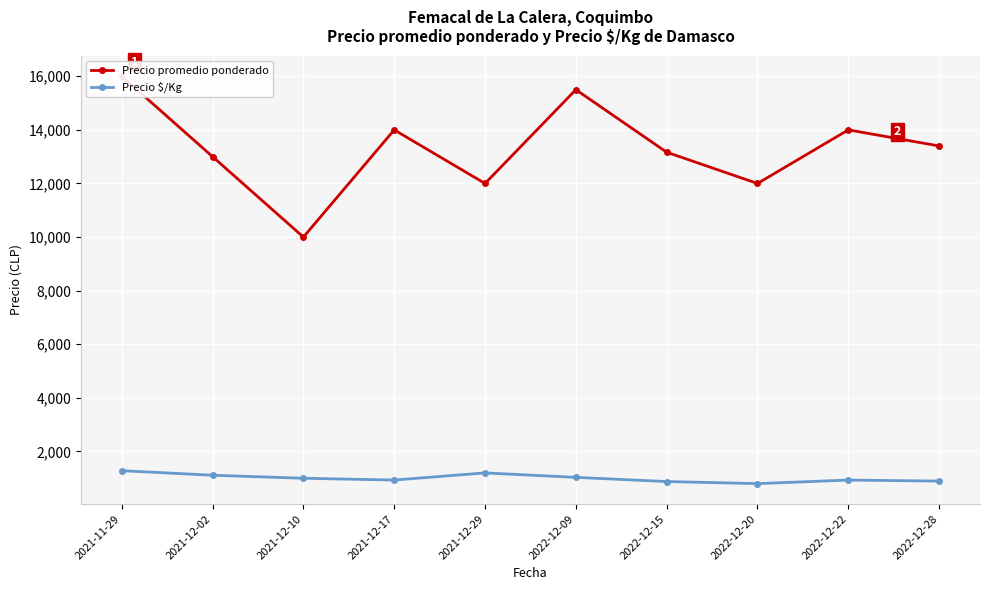

How many data points in Precio promedio ponderado are less than 13400?

5